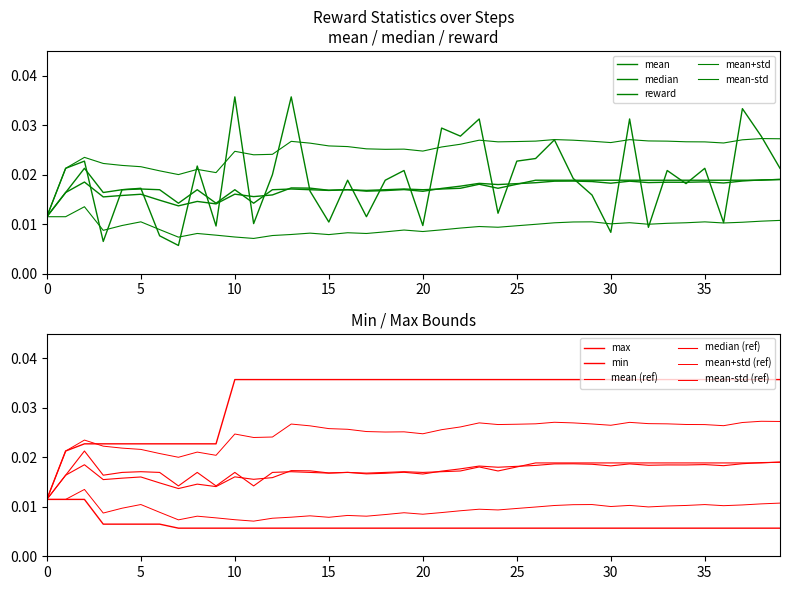

Where is min nearest to the value 0?

7